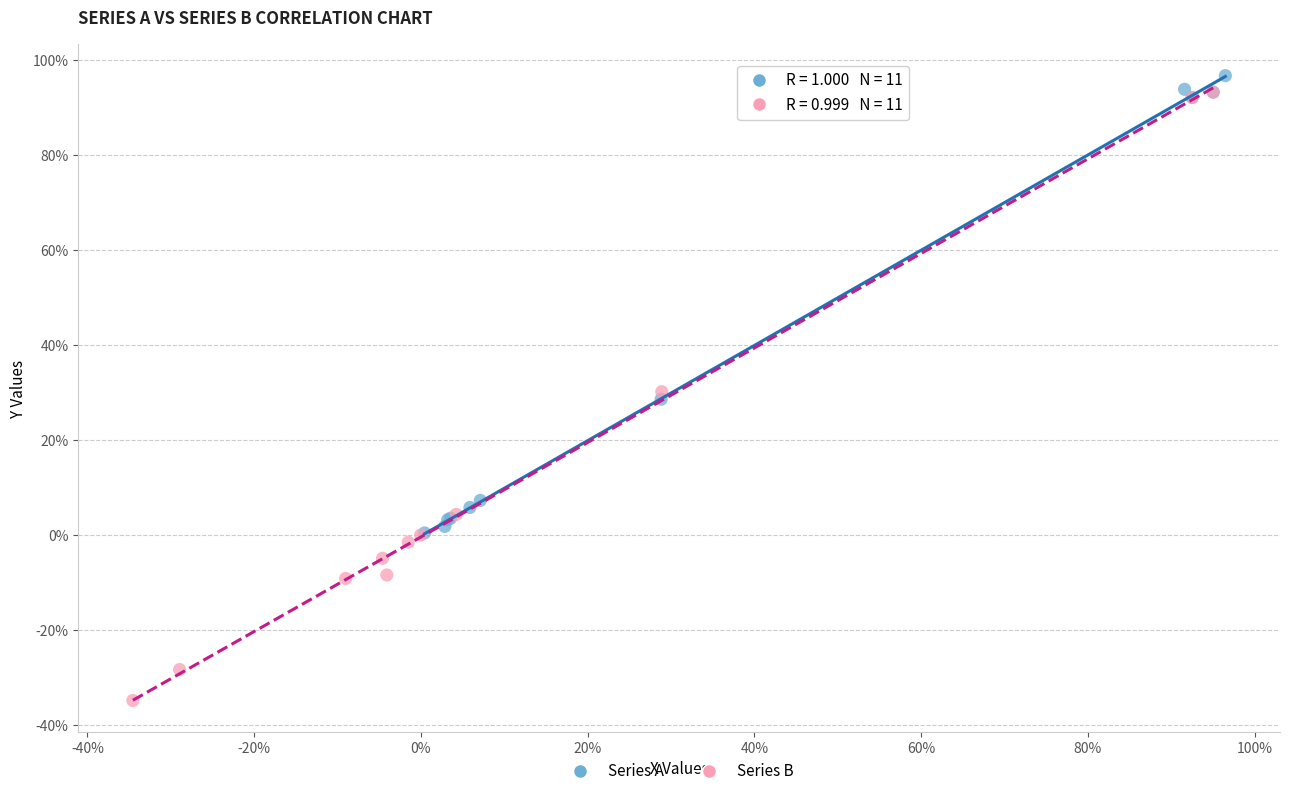

What are all the series names shown in the legend?

Series A, Series B